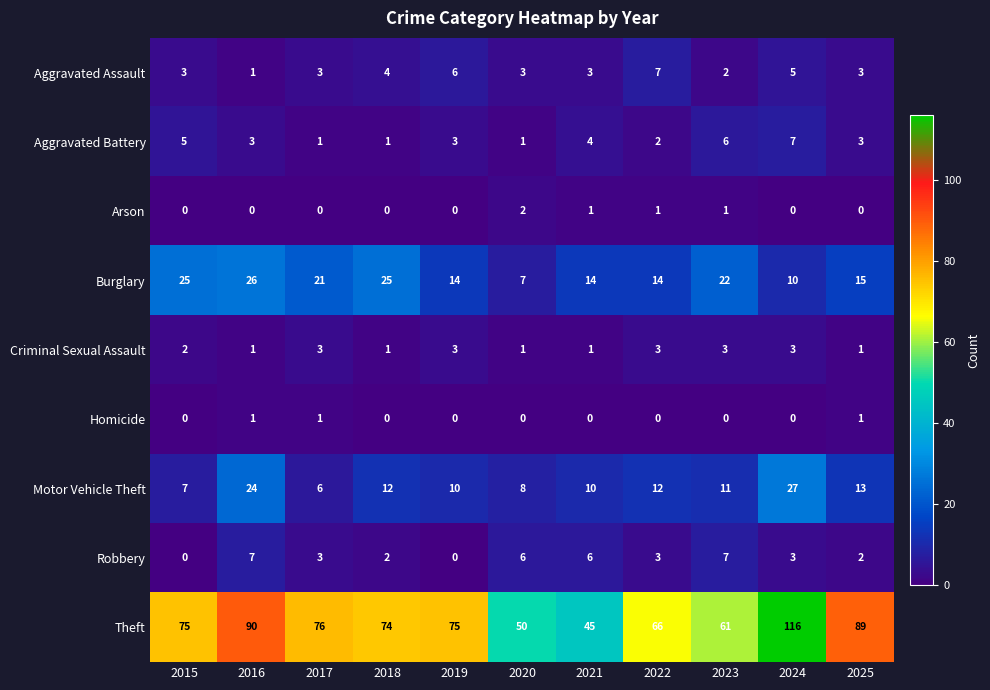

At which label does Motor Vehicle Theft first exceed 11?

2016